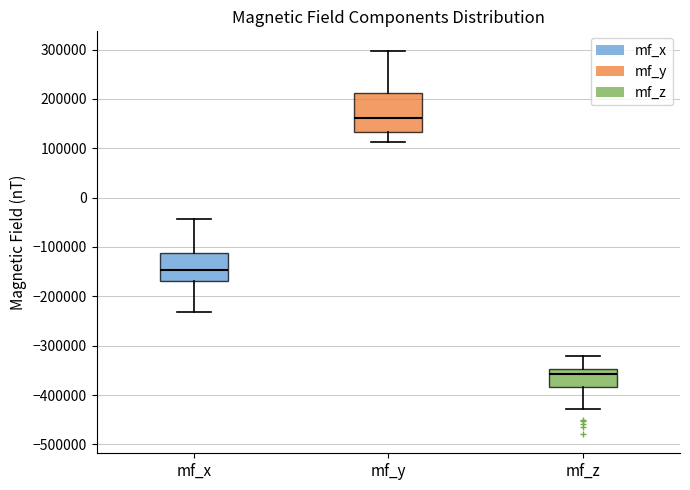

Which box is the tallest, from its lower edge to its upper edge?

mf_y